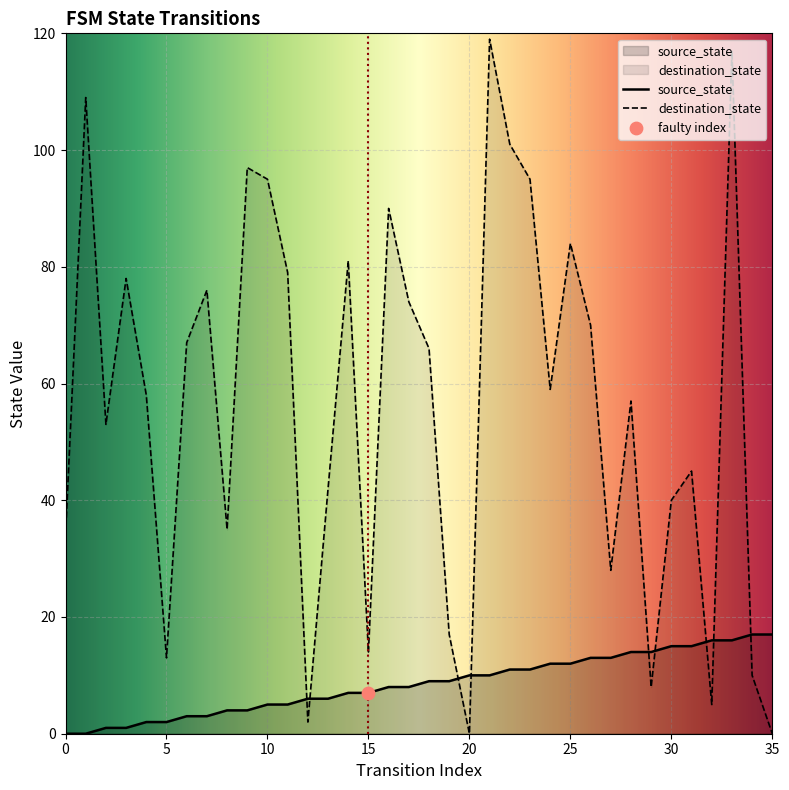

What are all the series names shown in the legend?

source_state, destination_state